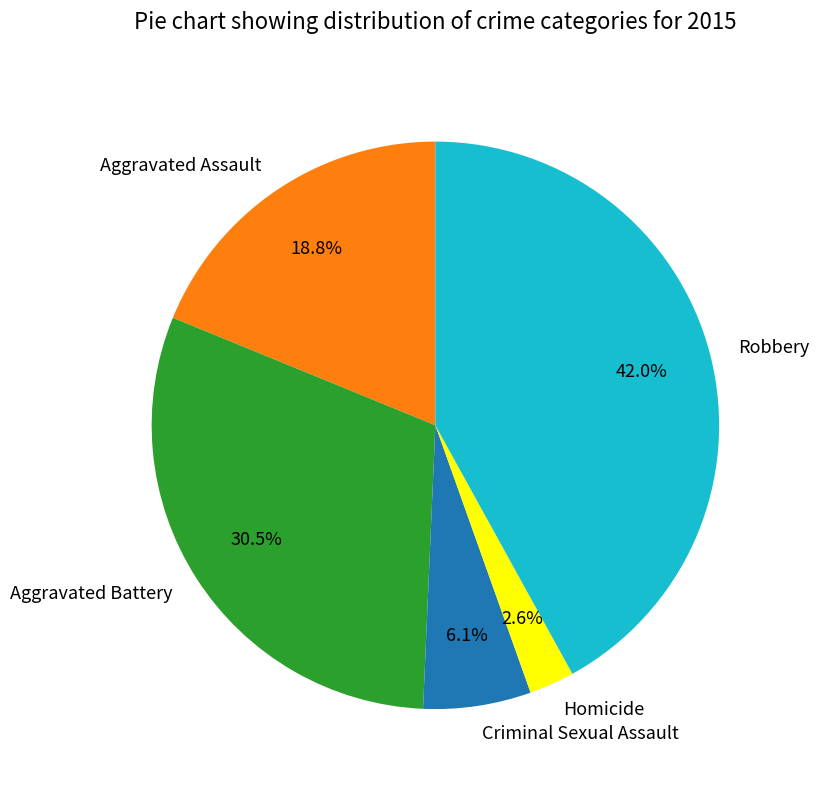

To the nearest percent, what is the difference between the Homicide and Aggravated Battery slice percentages?

28%